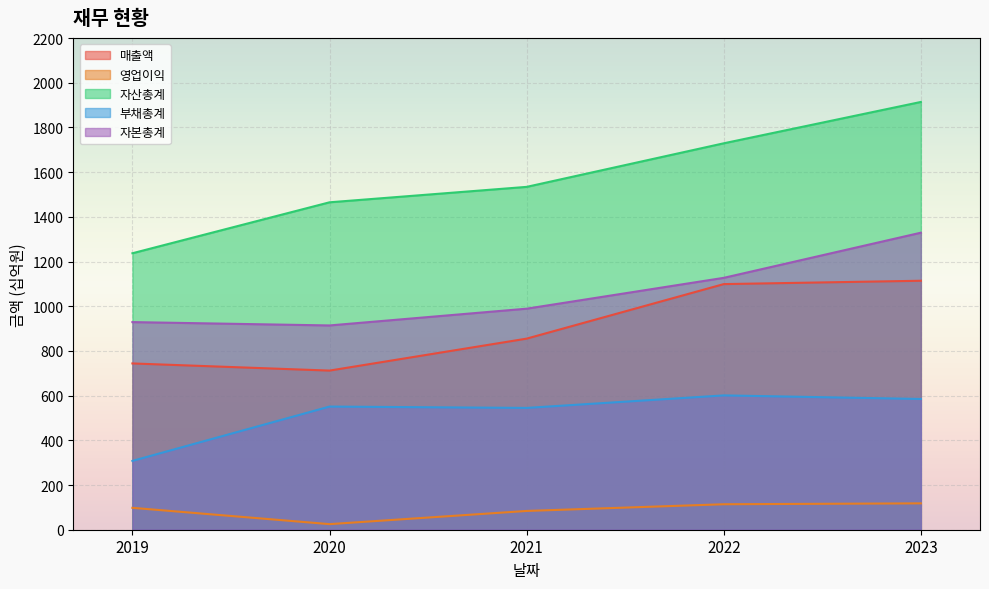

At which category is the sum across all series the highest?

2023